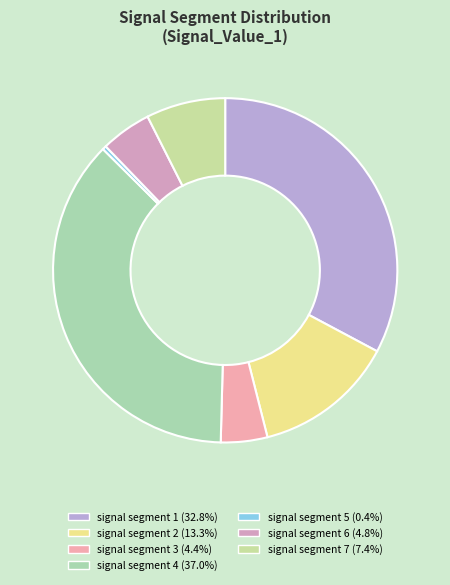

To the nearest percent, what percentage of the pie is signal segment 3?

4%